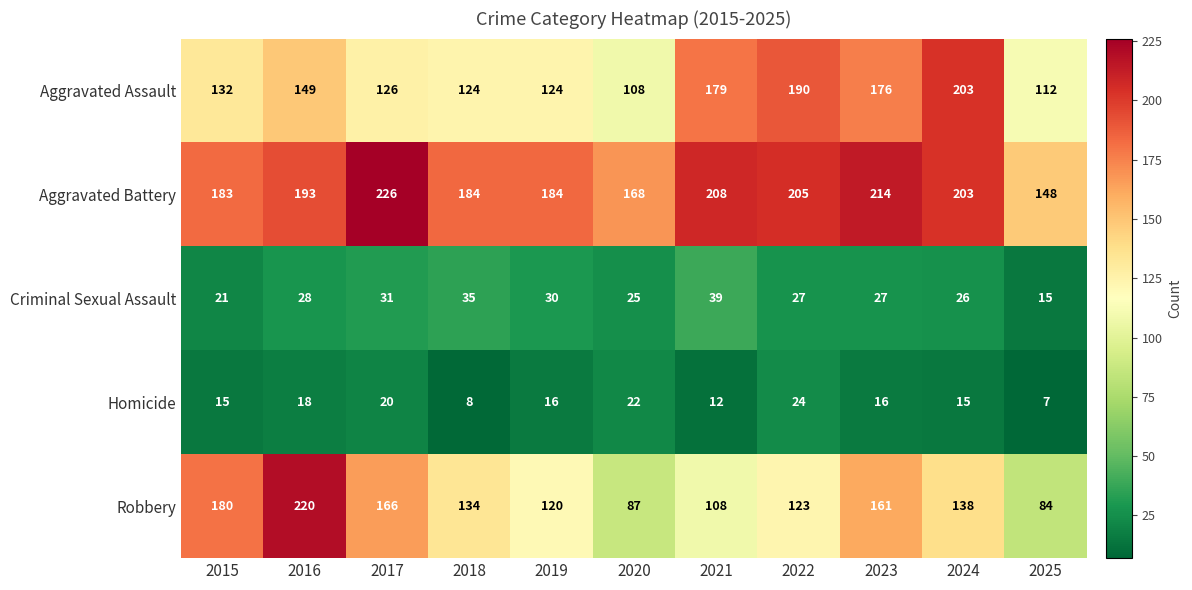

Read the Homicide value at 2024, to the nearest 5.

15